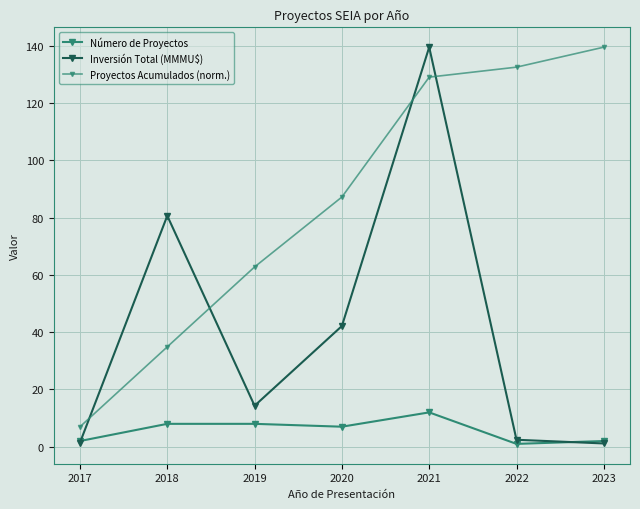

Is the value of Proyectos Acumulados (norm.) at 2019 greater than the value of Inversión Total (MMMU$) at 2019?

Yes